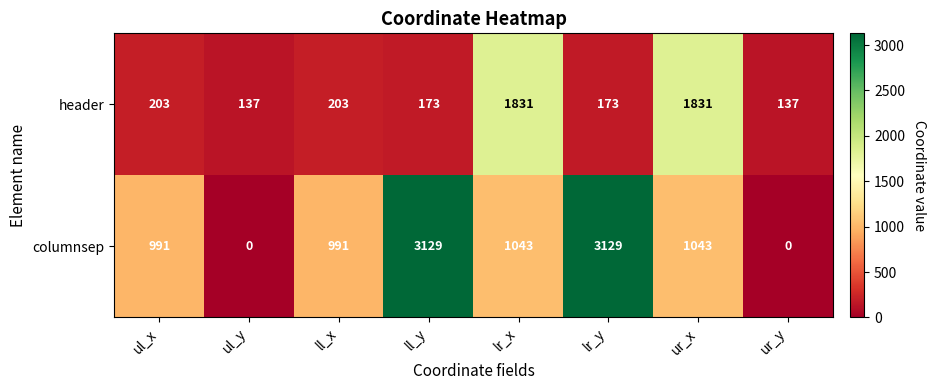

How many series are shown in this chart?

2